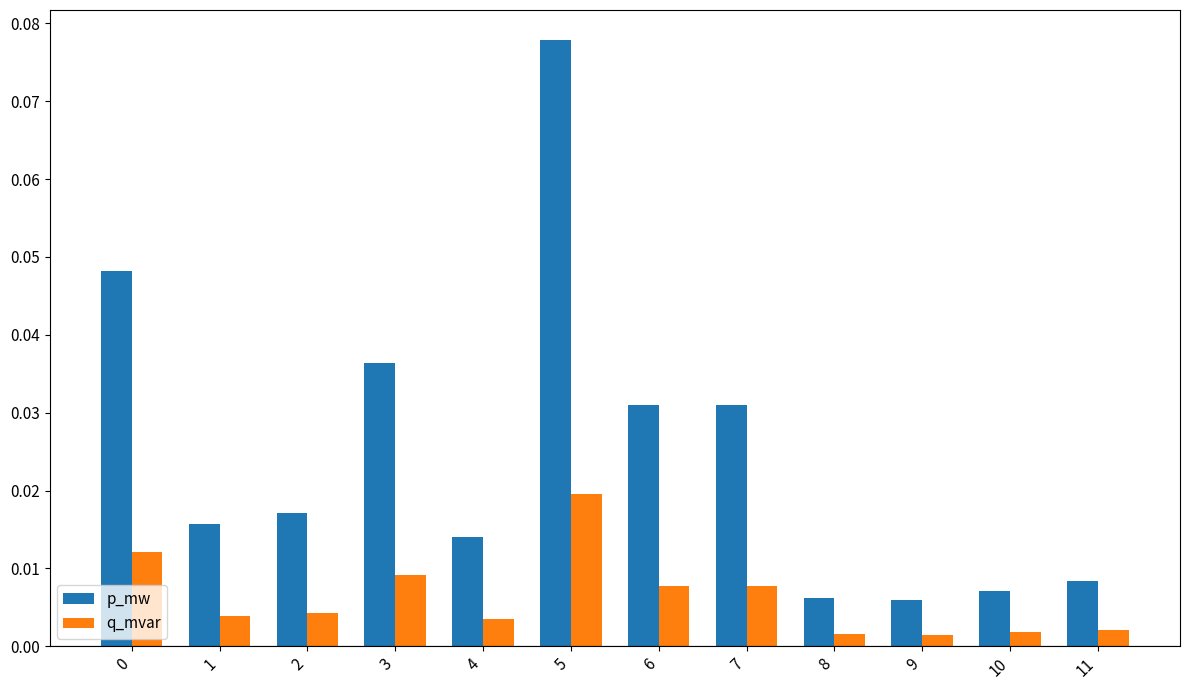

How many groups of bars are there?

12